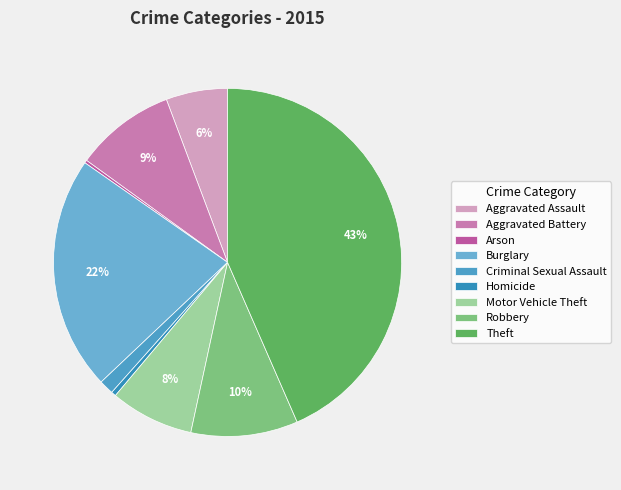

To the nearest percent, what is the combined percentage of Aggravated Battery and Burglary?

31%